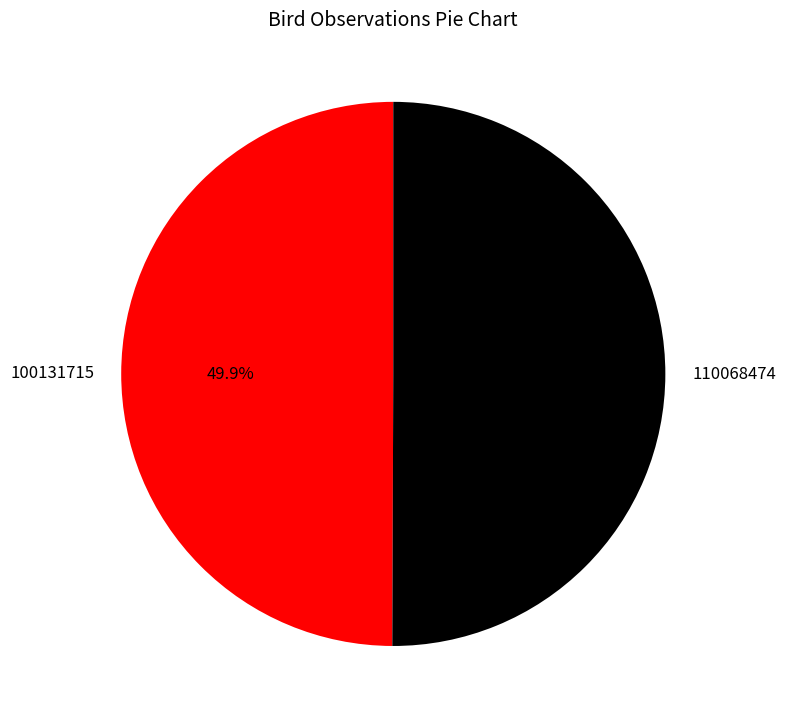

Is there a majority slice in this chart?

Yes